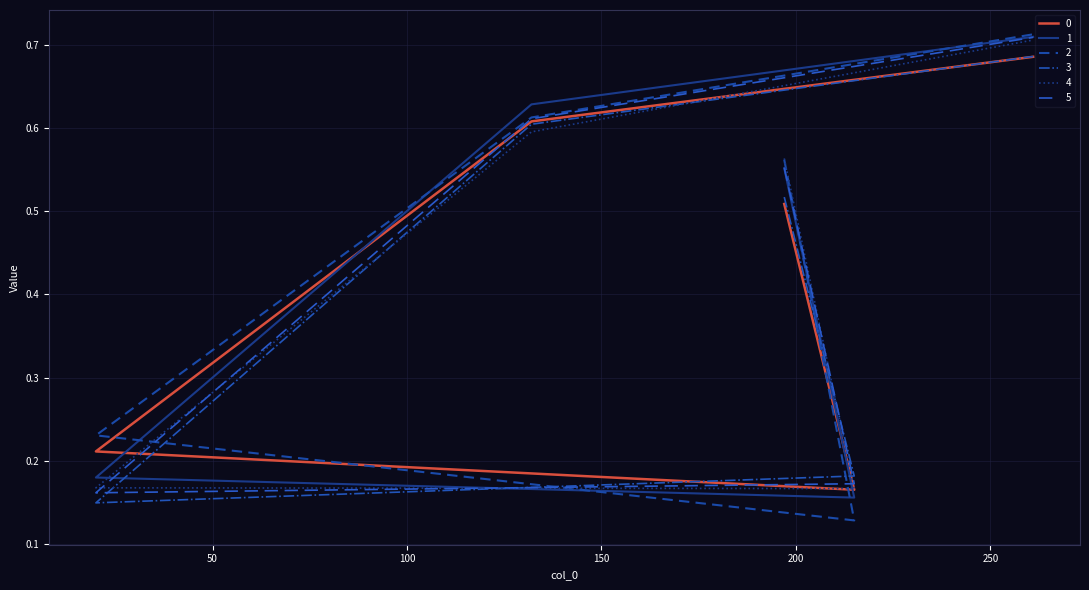

At how many categories does at least one series exceed 0?

5